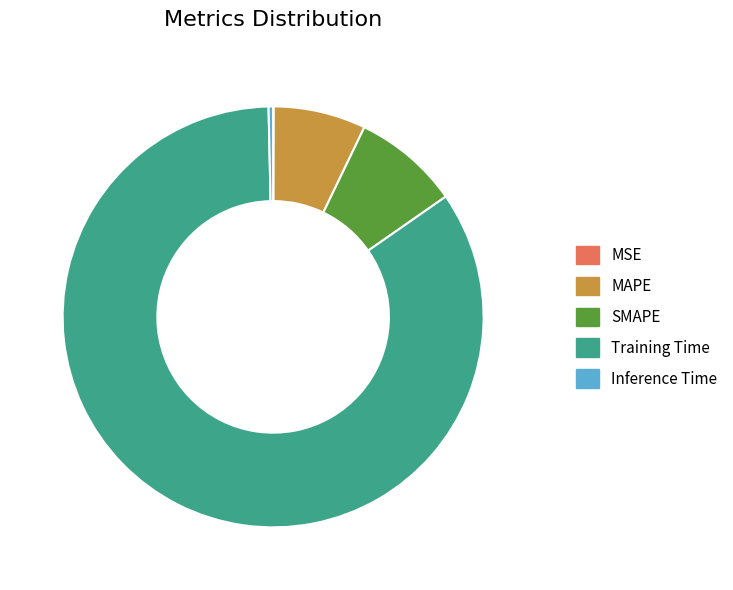

What is the largest slice in the pie chart?

Training Time